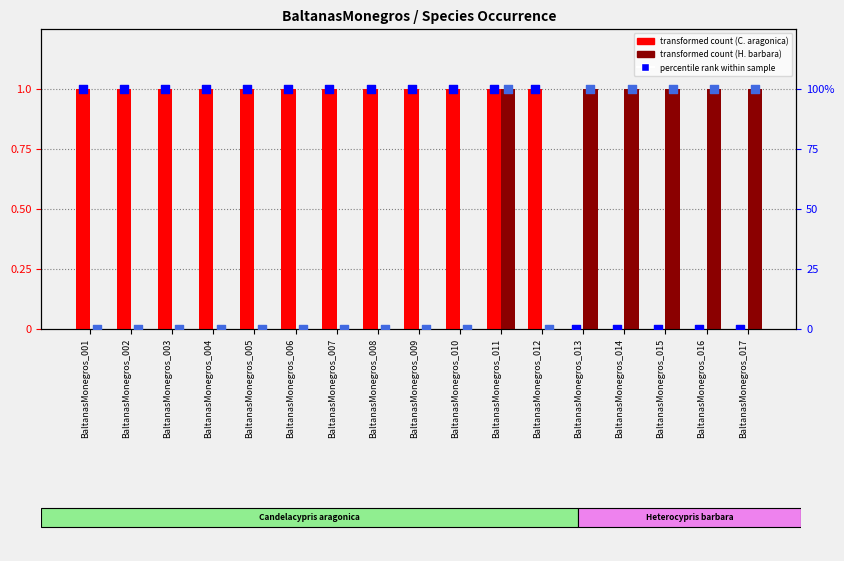

Which series contains the highest Y value?

percentile rank (C. aragonica)